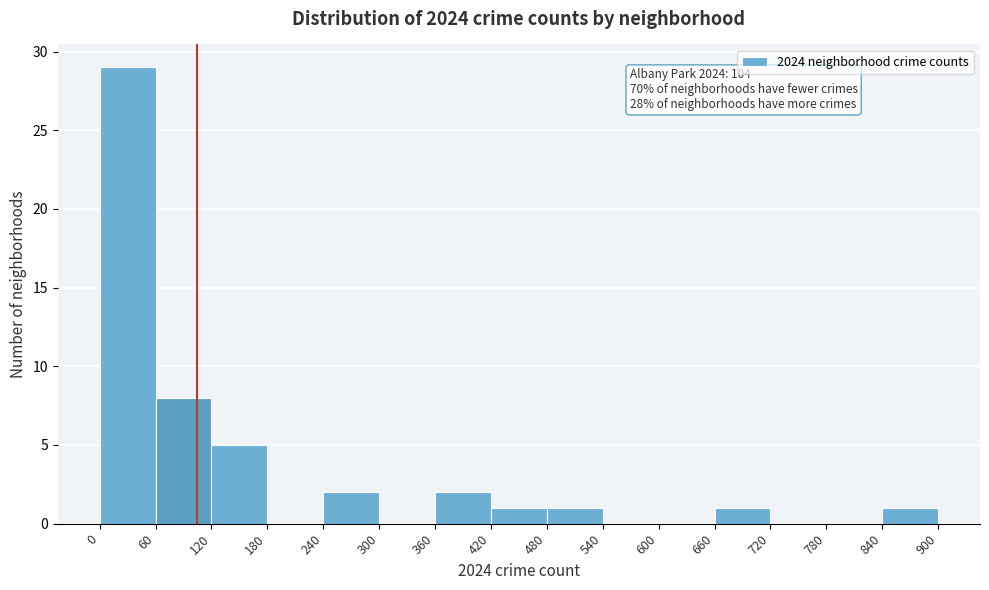

Which range on the x-axis has the tallest bar?

0 to 60